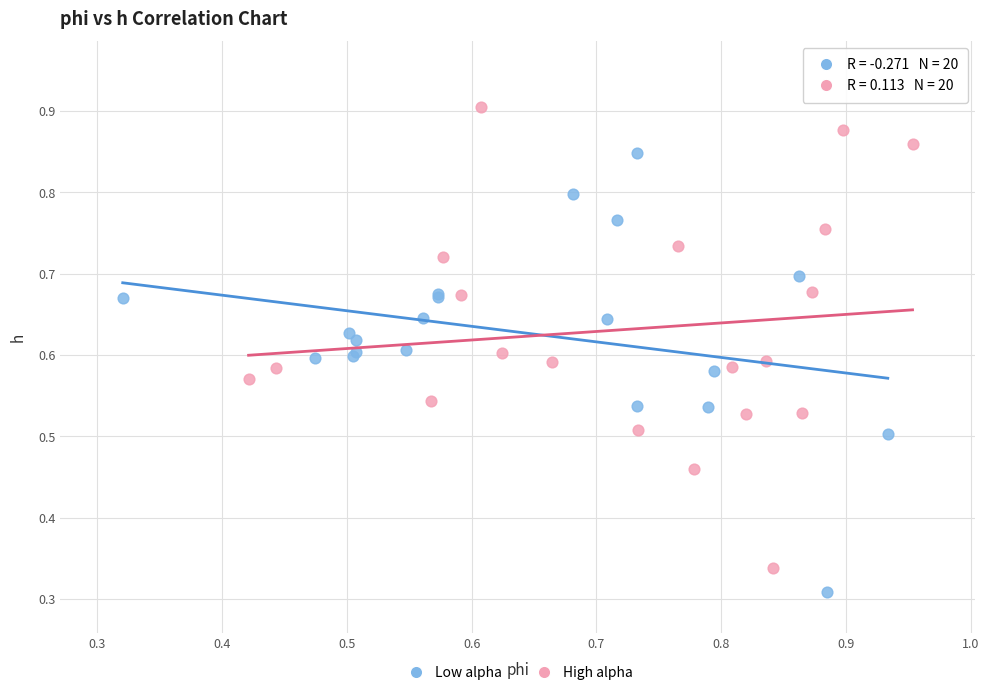

Which series has the widest spread of Y values?

High alpha